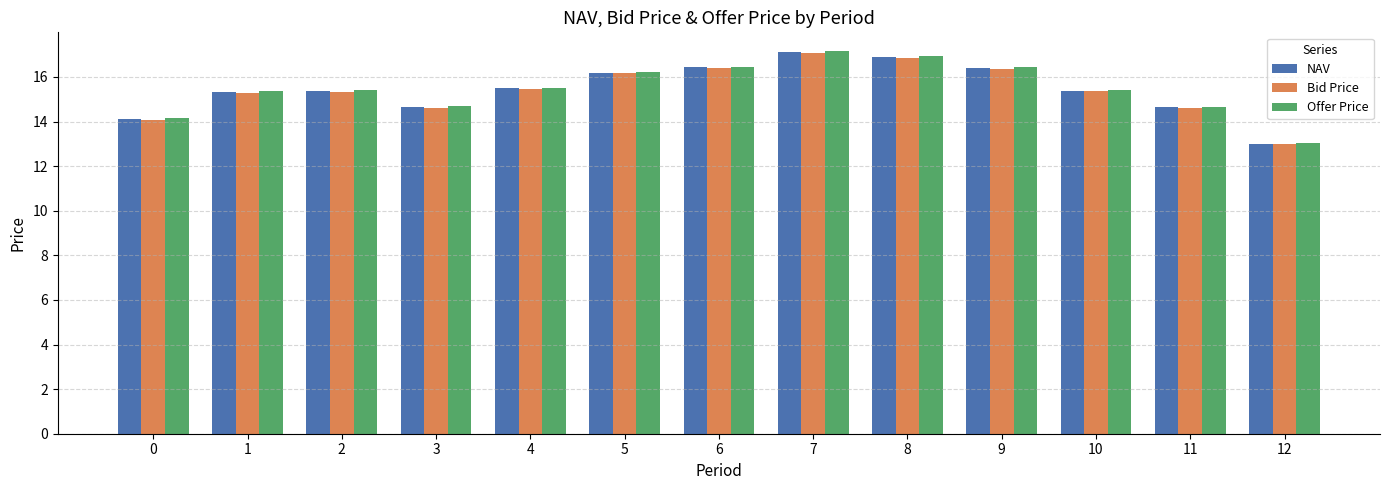

What is the sum of all Offer Price values?

201.4